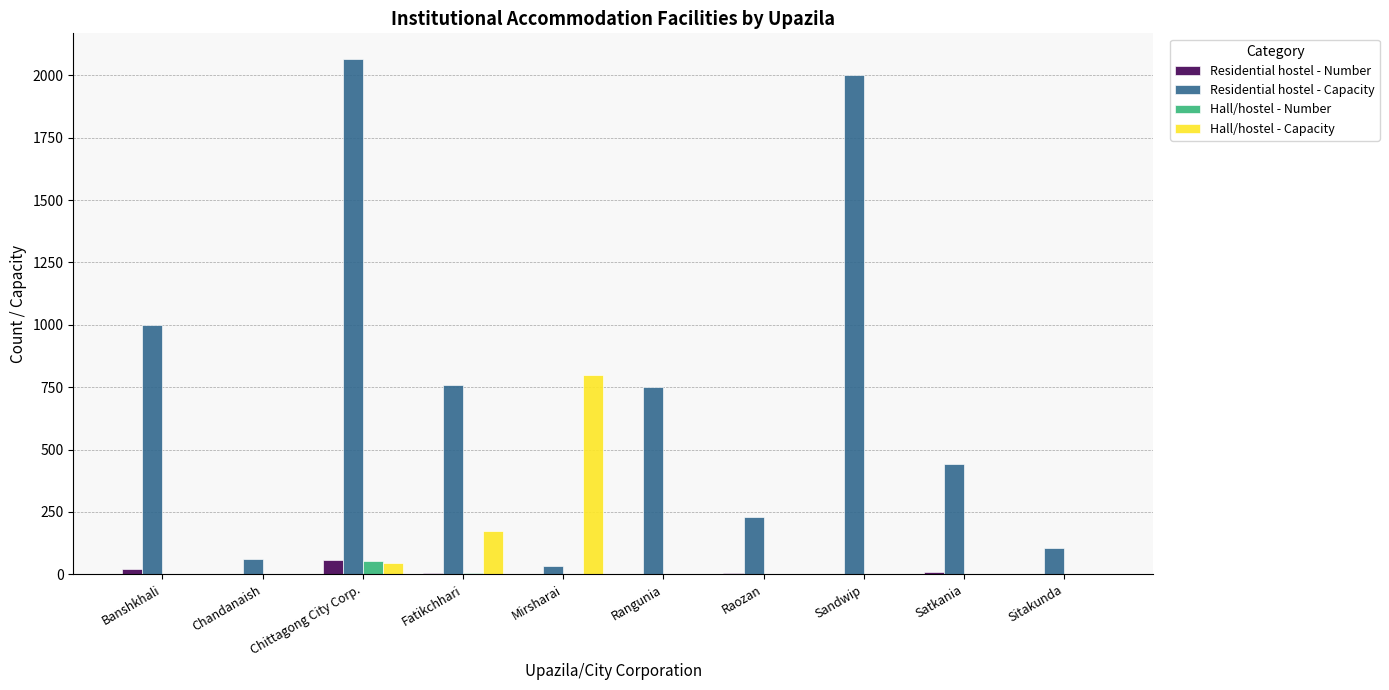

At which category is the sum across all series the highest?

Chittagong City Corp.